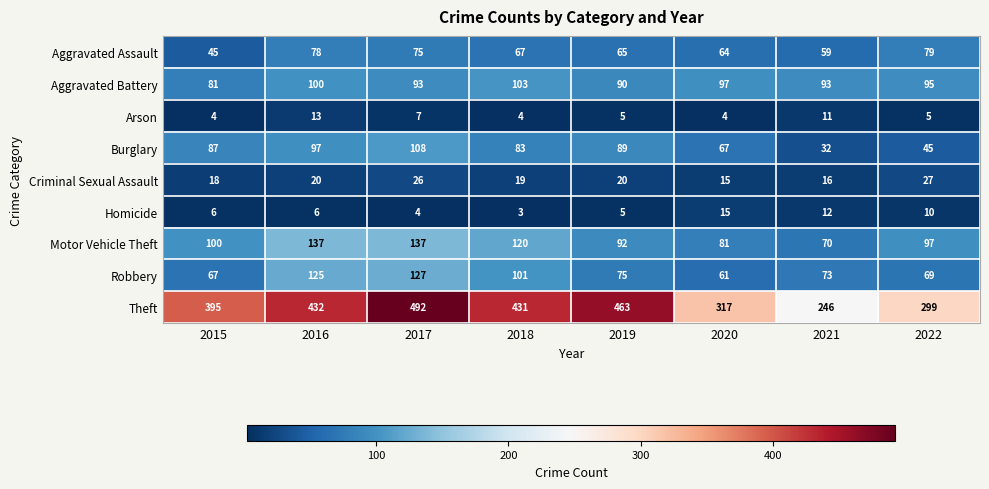

What is the total value across all series at 2016?

1008